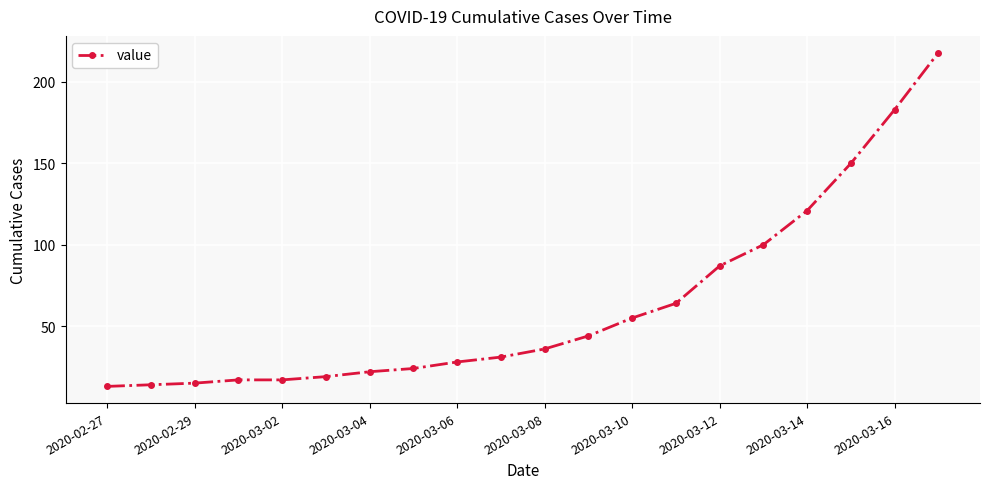

What is the difference between the maximum and minimum values?

205